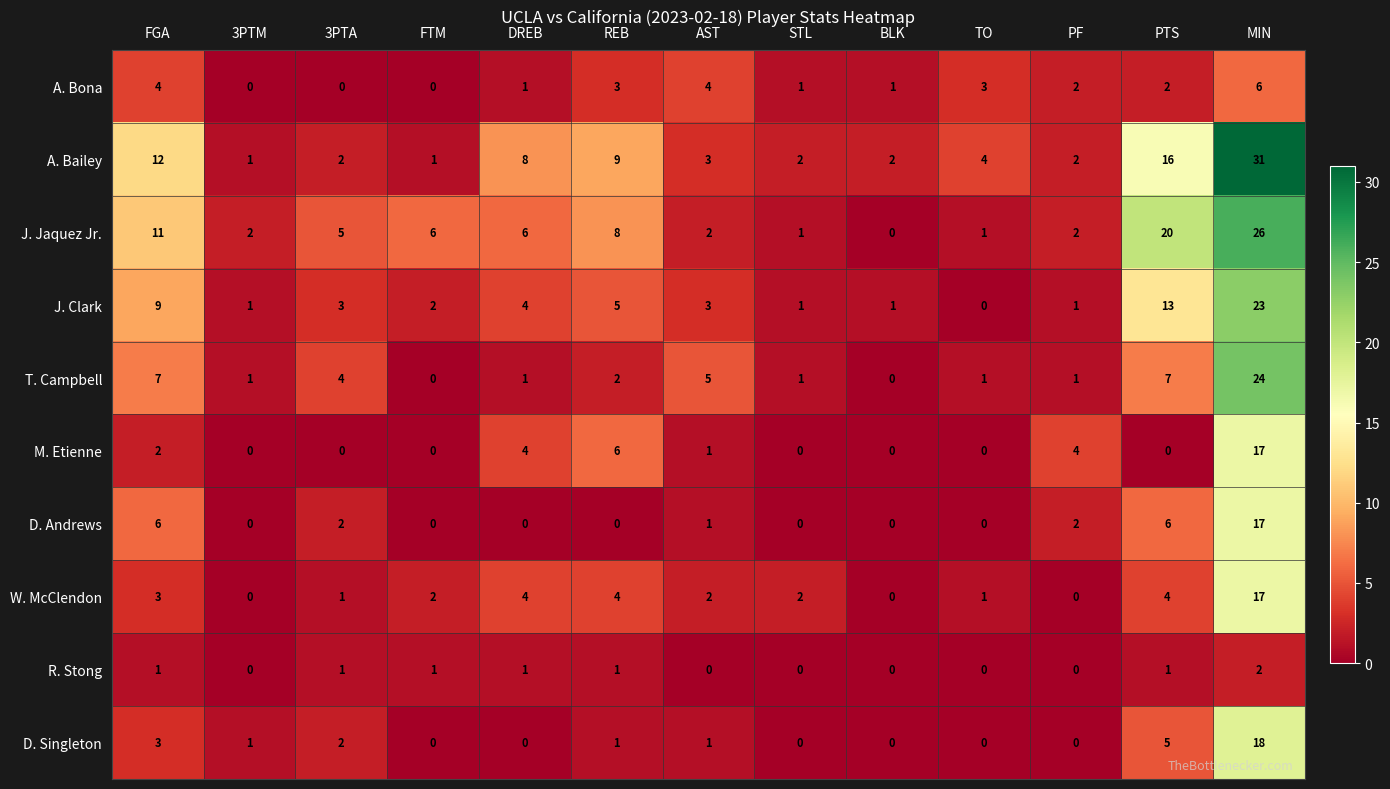

Which category has the highest value in the D. Andrews series?

MIN